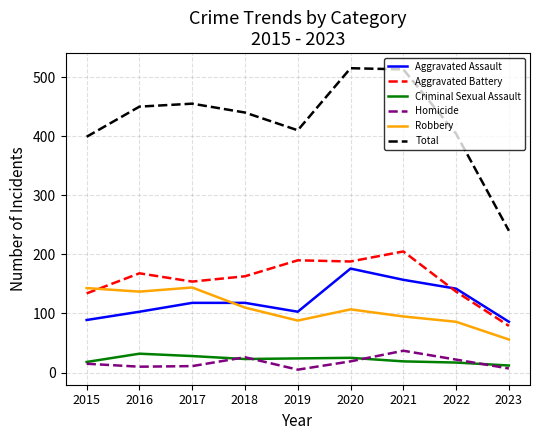

True or false: Total and Aggravated Battery cross at least once.

False